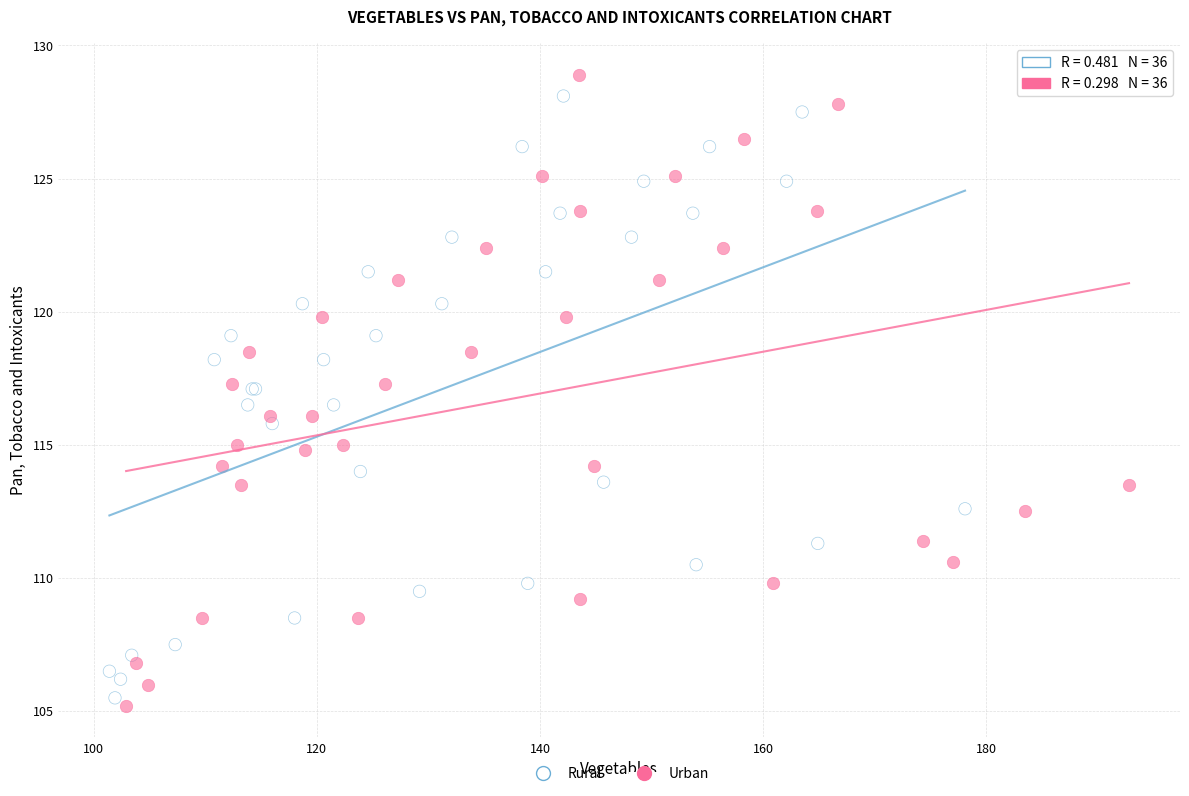

Which series has the largest Y range (max minus min)?

Urban